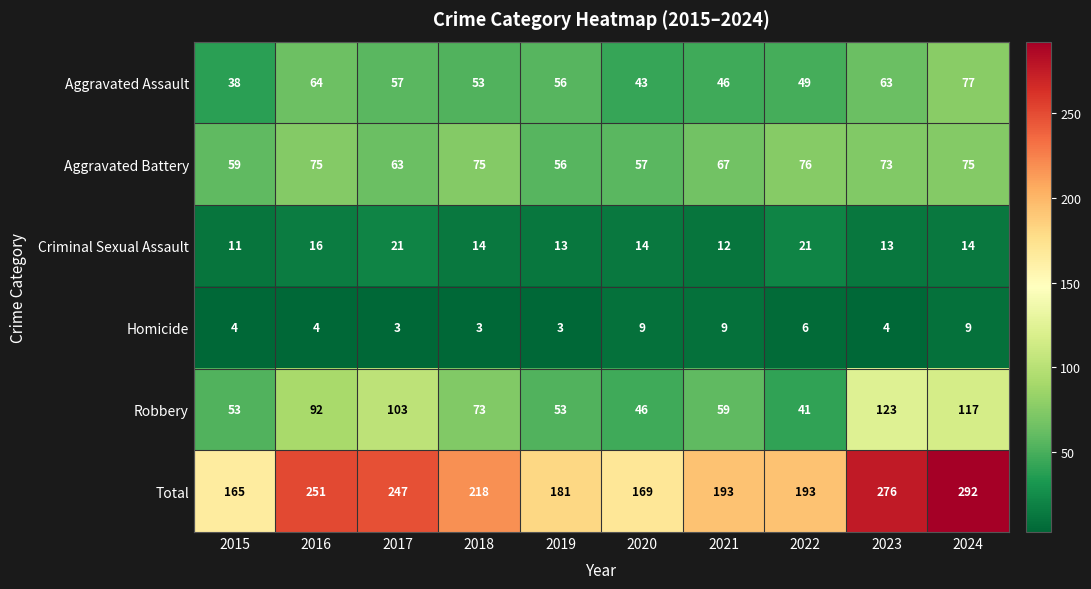

How many series are shown in this chart?

6